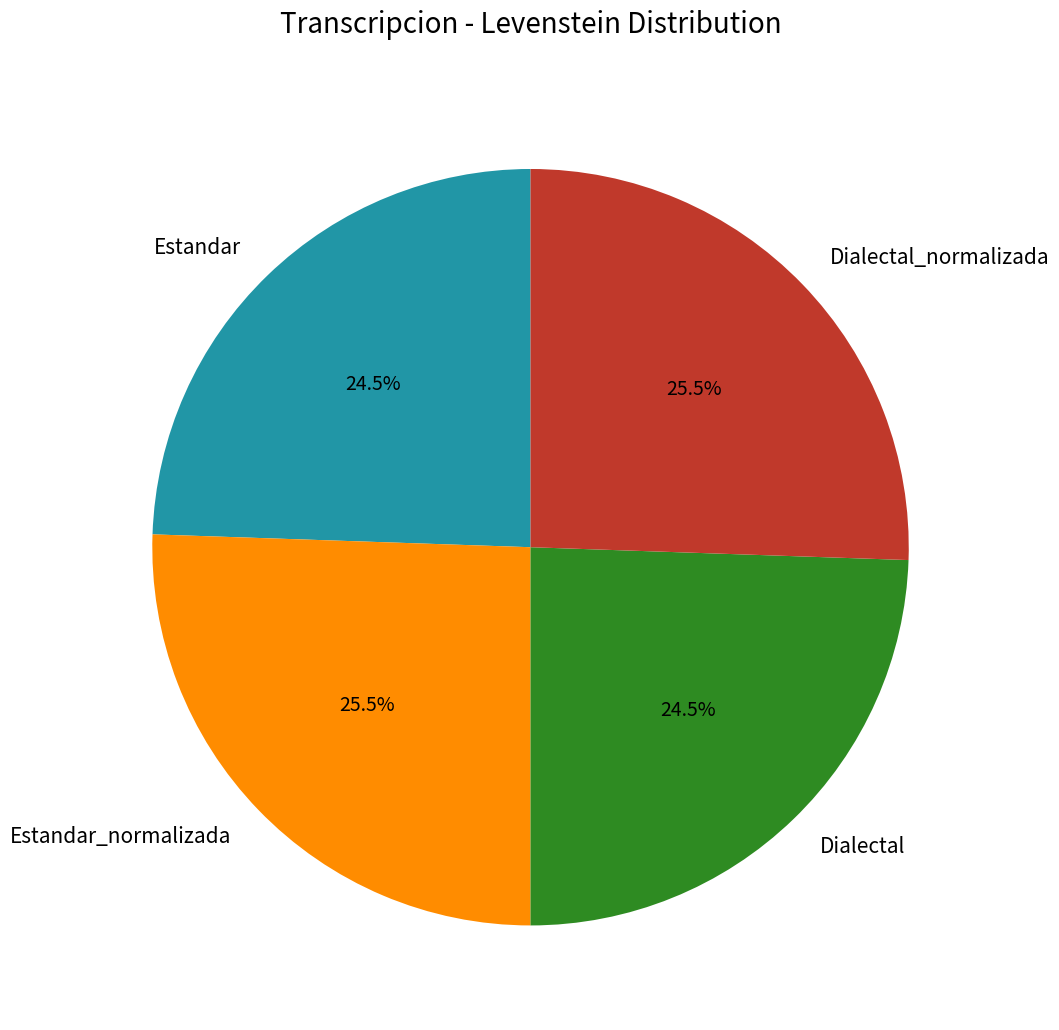

To the nearest percent, what is the difference between the largest and smallest slice percentages?

1%